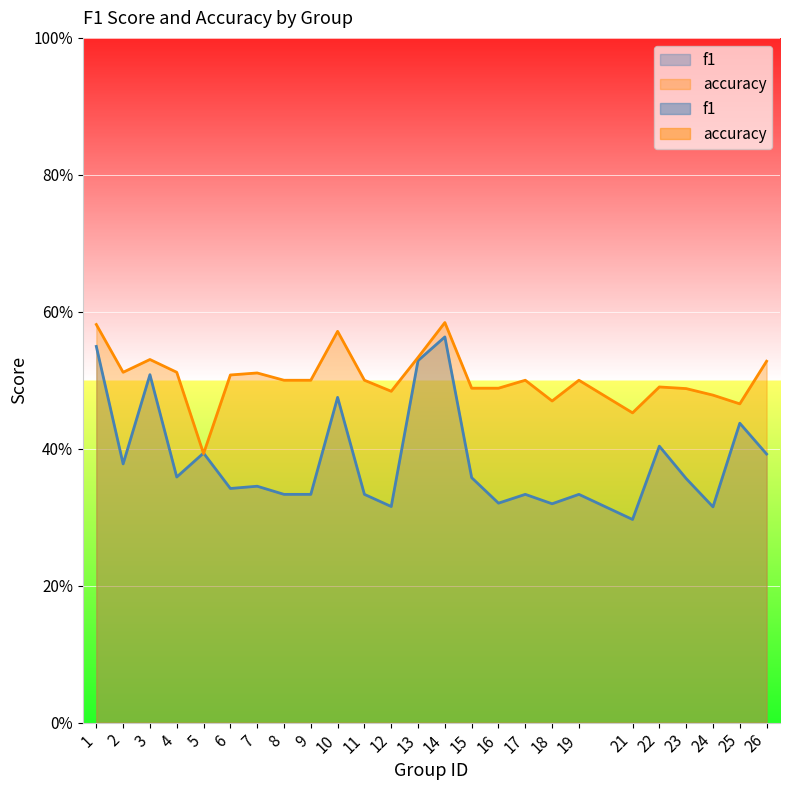

True or false: accuracy has a value of 0.5 at 24.

True